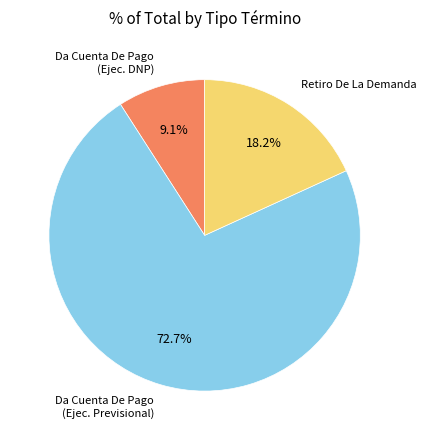

Is there a majority slice in this chart?

Yes